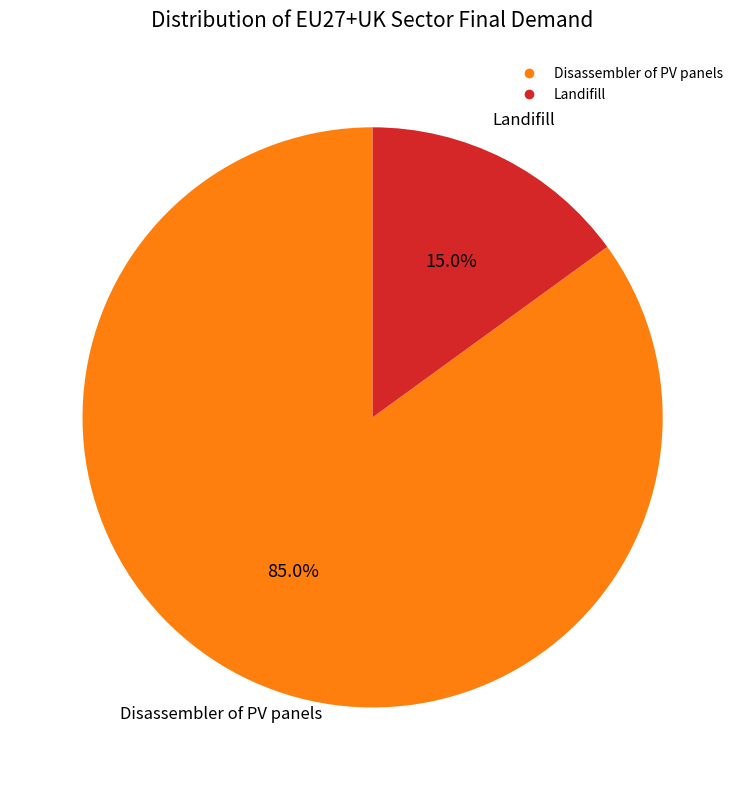

Rank the categories by value from highest to lowest.

Disassembler of PV panels, Landifill